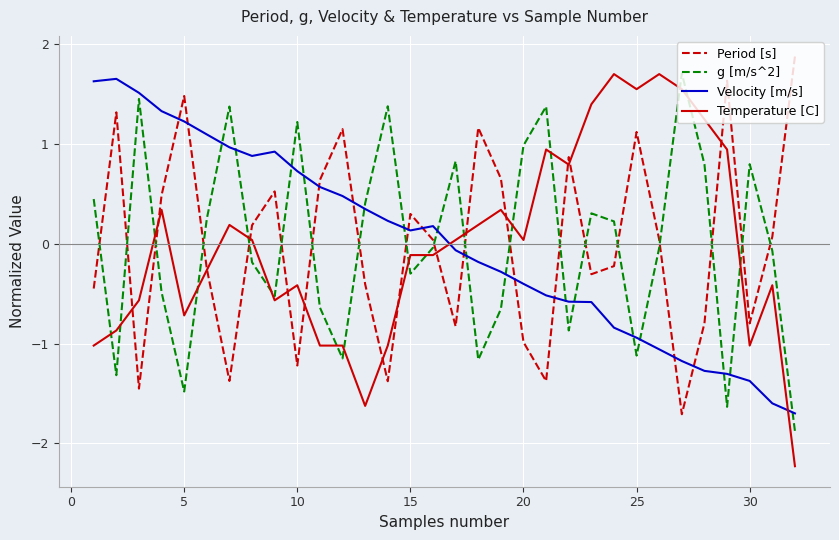

How many values in Velocity [m/s] are above zero?

16